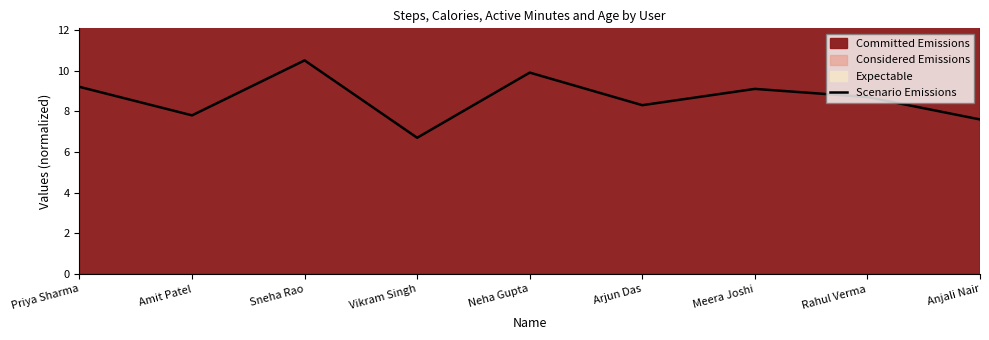

Rank the categories by value from lowest to highest.

Vikram Singh, Anjali Nair, Amit Patel, Arjun Das, Rahul Verma, Meera Joshi, Priya Sharma, Neha Gupta, Sneha Rao